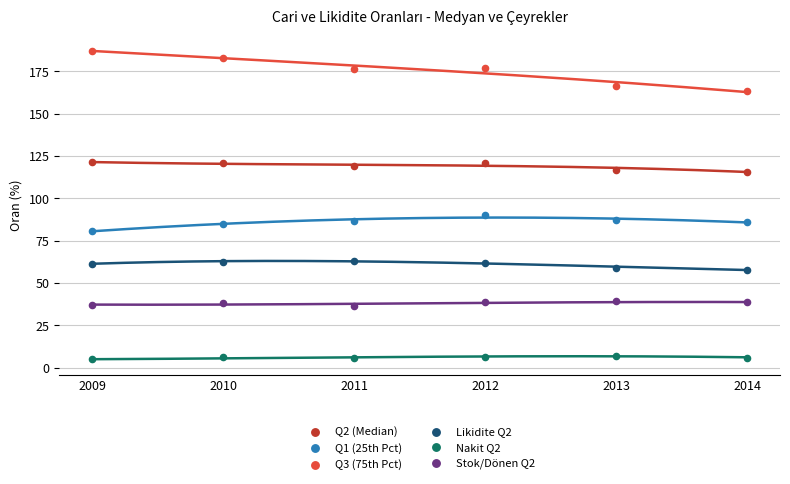

Which series reaches the maximum Y coordinate?

Q3 (75th Pct)